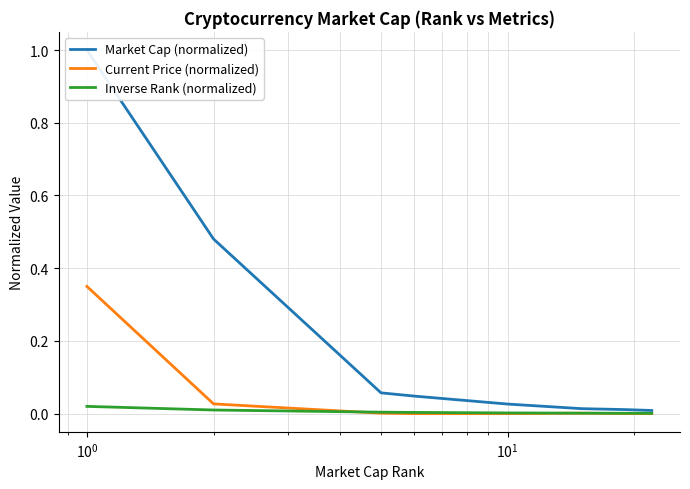

True or false: Inverse Rank (normalized) has more than 2 interior local peaks.

False